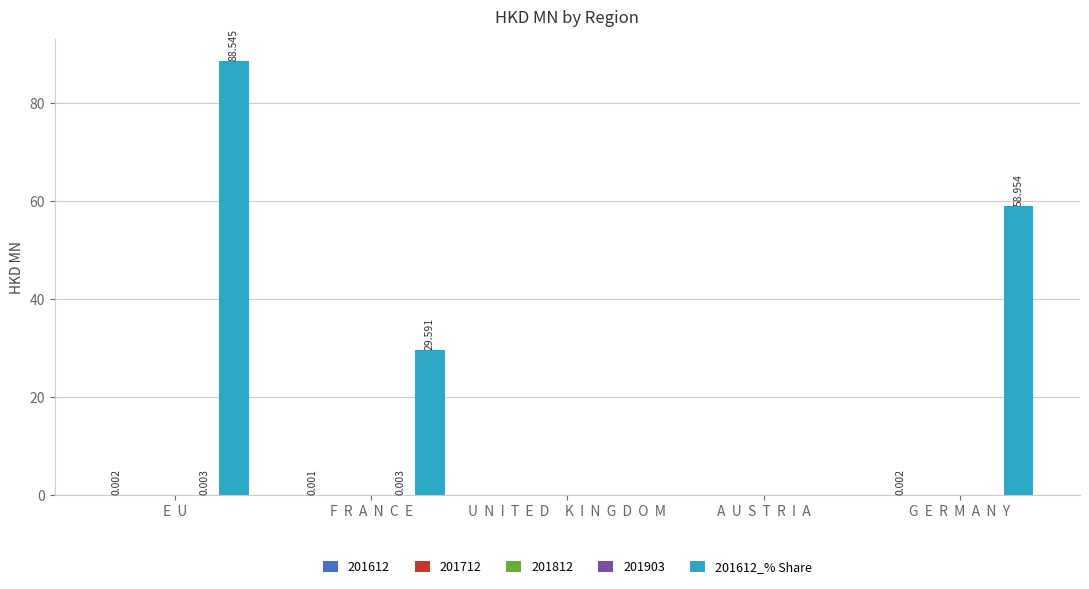

Reading left to right, extract all data points from this chart.

E  U=88.5	F  R  A  N  C  E=29.6	U  N  I  T  E  D     K  I  N  G  D  O  M=0.0	A  U  S  T  R  I  A=0.0	G  E  R  M  A  N  Y=59.0